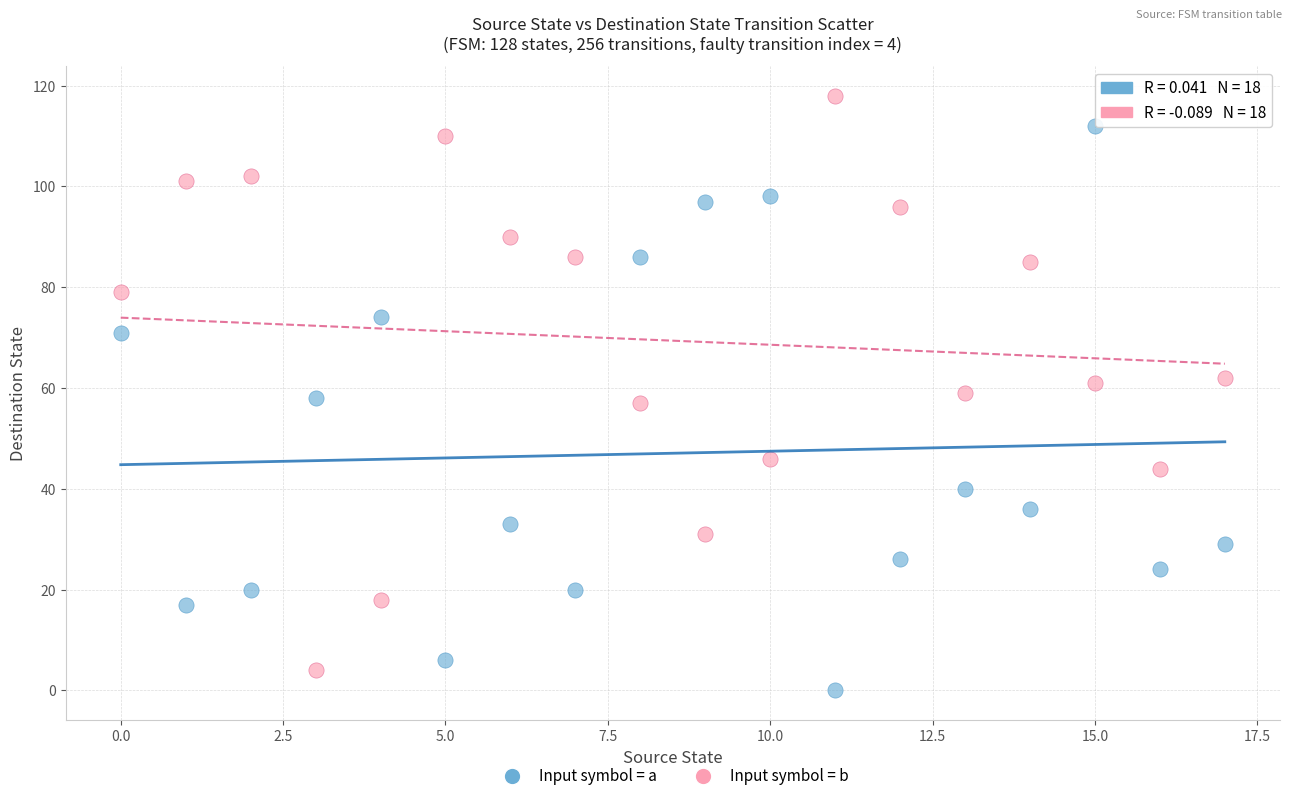

Which series contains the highest Y value?

Input symbol = b